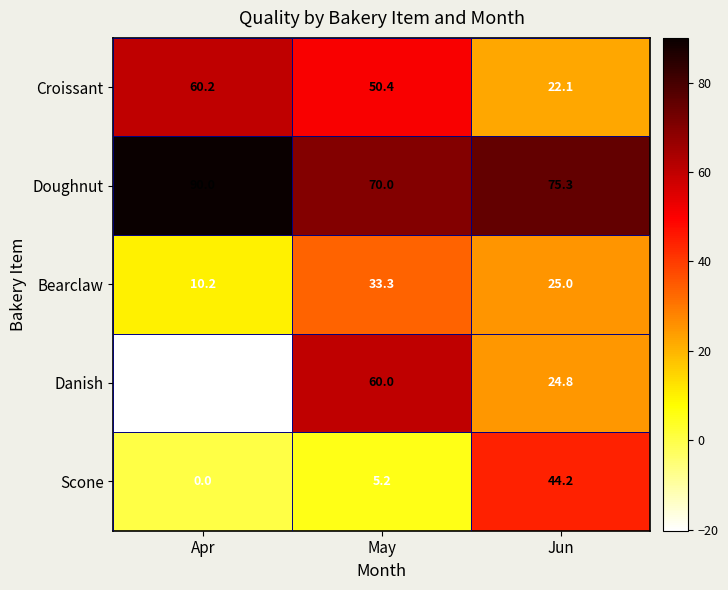

What is the spread (max minus min) of values at May?

64.8